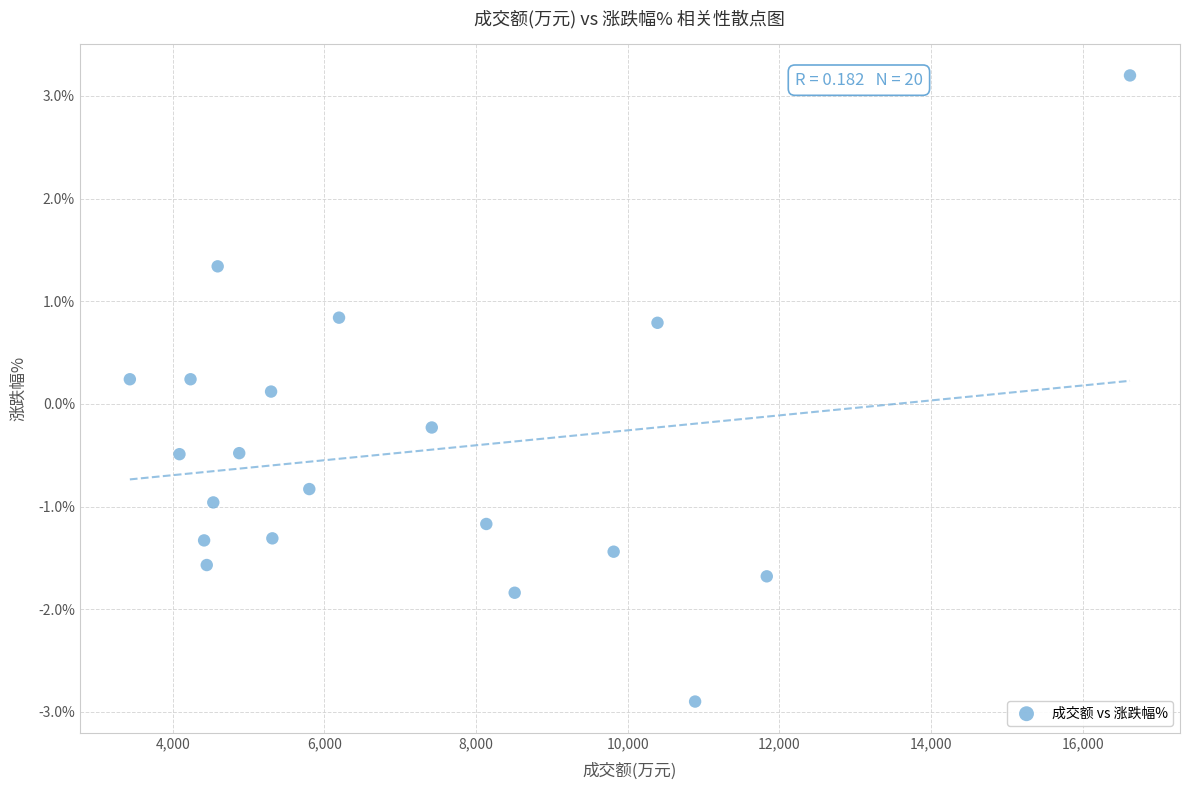

What is the range of X values (max minus min)?

13187.0